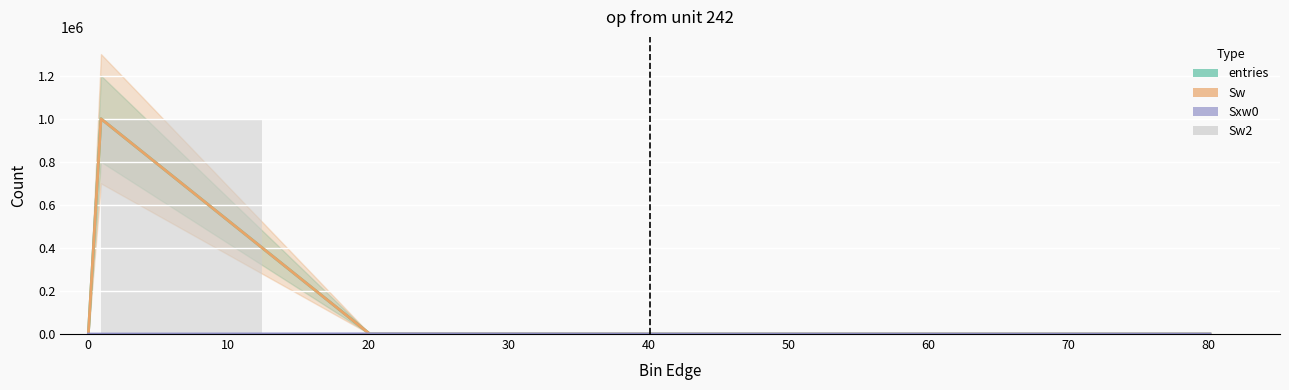

How many values in Sw are above zero?

4